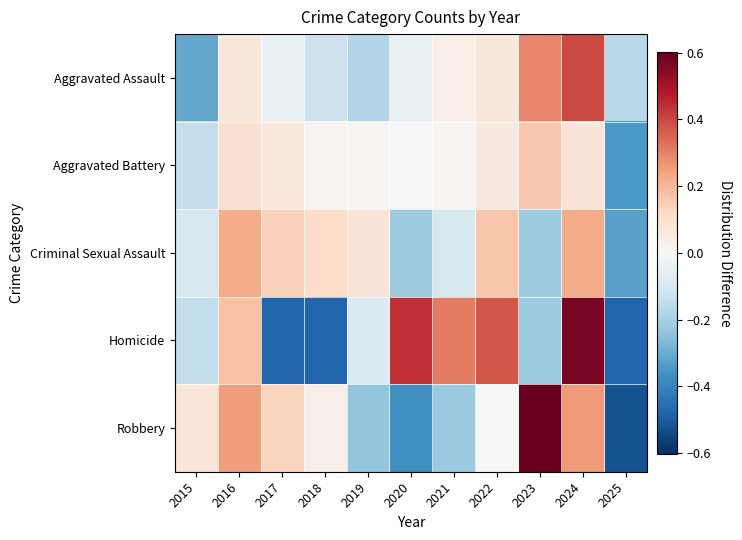

Reading left to right, transcribe all the data shown in this chart.

Aggravated Assault: 2015=-0.3	2016=0.1	2017=-0.0	2018=-0.1	2019=-0.2	2020=-0.0	2021=0.0	2022=0.1	2023=0.3	2024=0.4	2025=-0.2
Aggravated Battery: 2015=-0.1	2016=0.1	2017=0.1	2018=0.0	2019=0.0	2020=0.0	2021=0.0	2022=0.1	2023=0.2	2024=0.1	2025=-0.3
Criminal Sexual Assault: 2015=-0.1	2016=0.2	2017=0.1	2018=0.1	2019=0.1	2020=-0.2	2021=-0.1	2022=0.2	2023=-0.2	2024=0.2	2025=-0.3
Homicide: 2015=-0.1	2016=0.2	2017=-0.5	2018=-0.5	2019=-0.1	2020=0.4	2021=0.3	2022=0.4	2023=-0.2	2024=0.6	2025=-0.5
Robbery: 2015=0.1	2016=0.3	2017=0.1	2018=0.0	2019=-0.2	2020=-0.4	2021=-0.2	2022=0.0	2023=0.6	2024=0.3	2025=-0.5